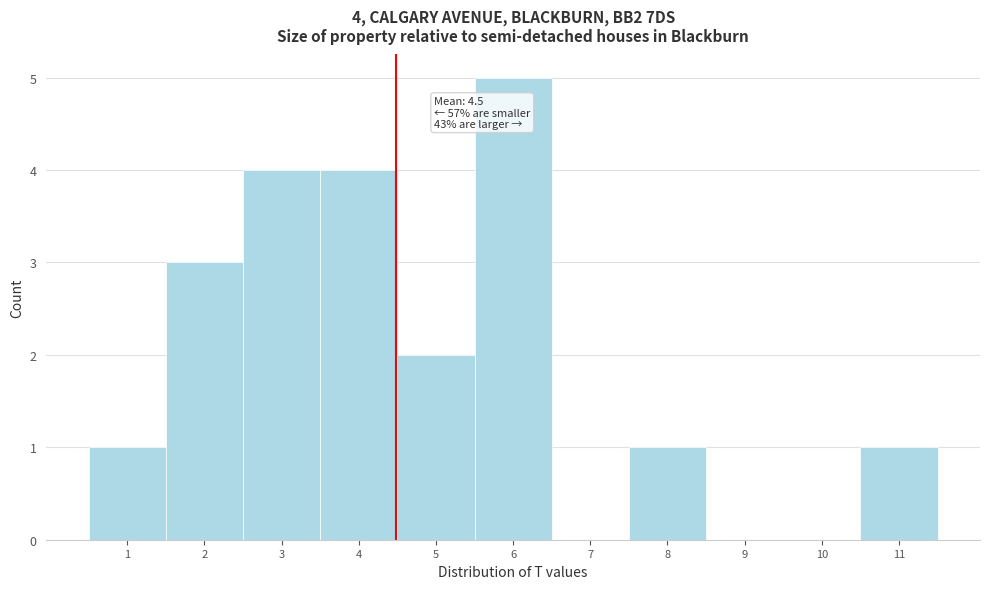

Over which range of the x-axis is the bar tallest?

5.5 to 6.5